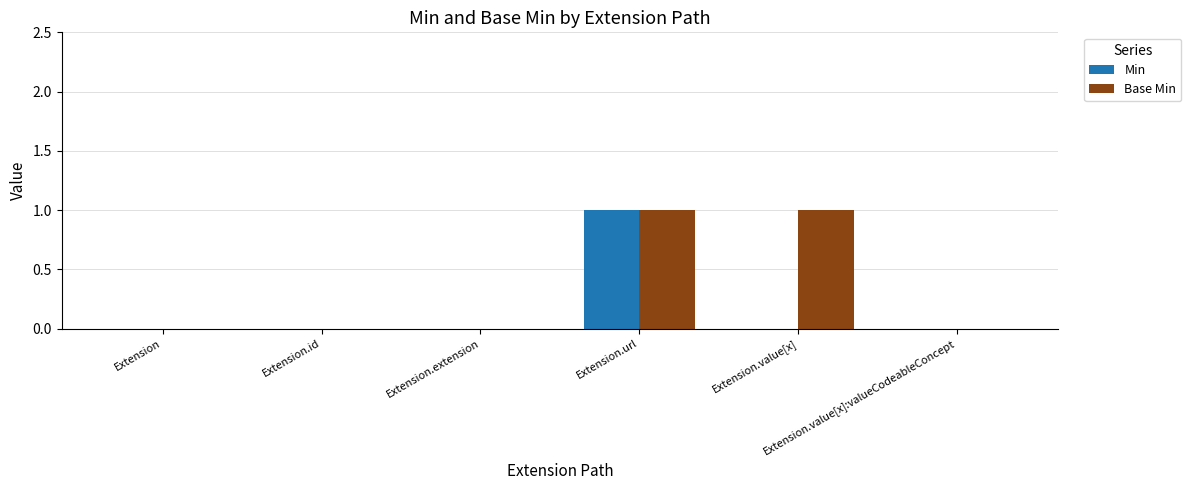

The Min series shows 0 at Extension.value[x]:valueCodeableConcept. True or false?

True